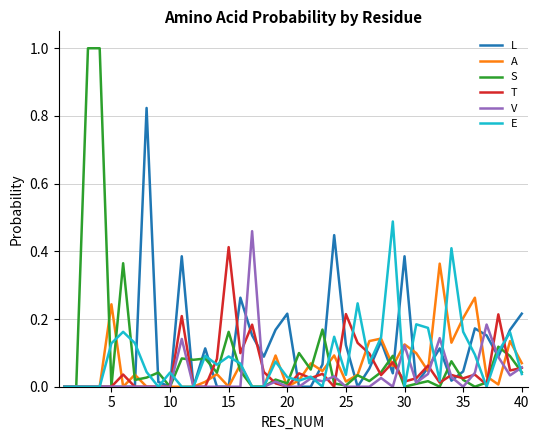

How many lines are shown in the chart?

6